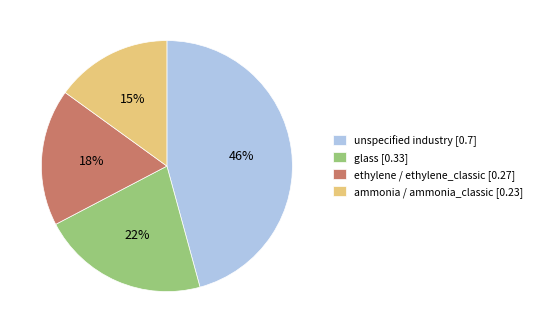

True or false: unspecified industry accounts for 56% of the total.

False